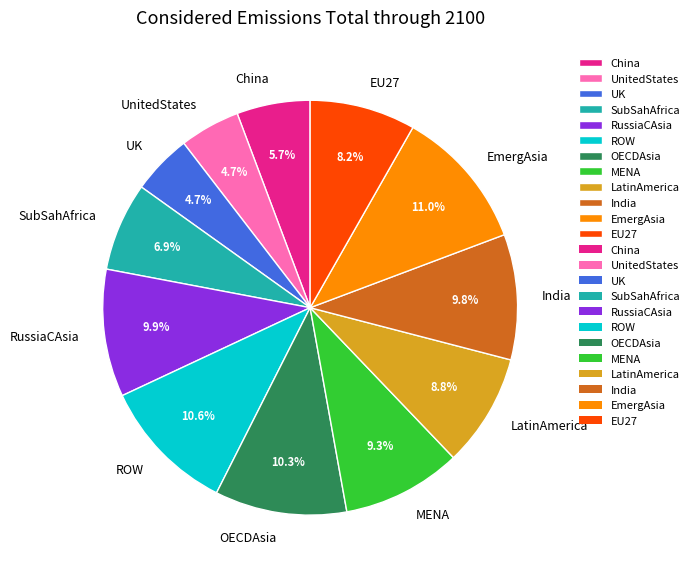

What percentage do UnitedStates and UK together represent?

9.4%